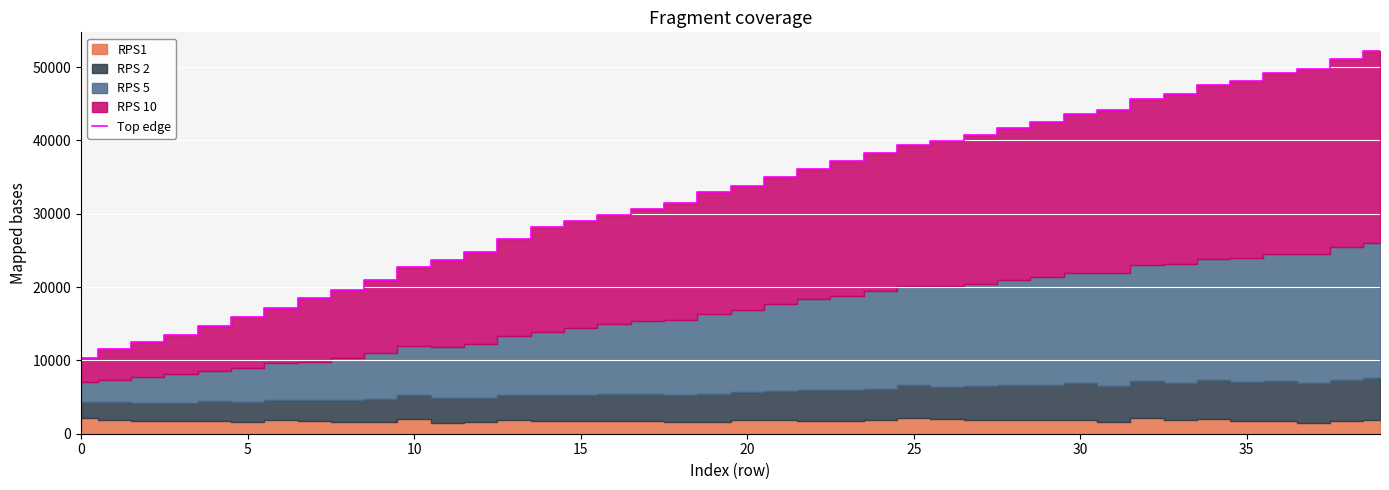

What is the value of the 24th point from the left?

37180